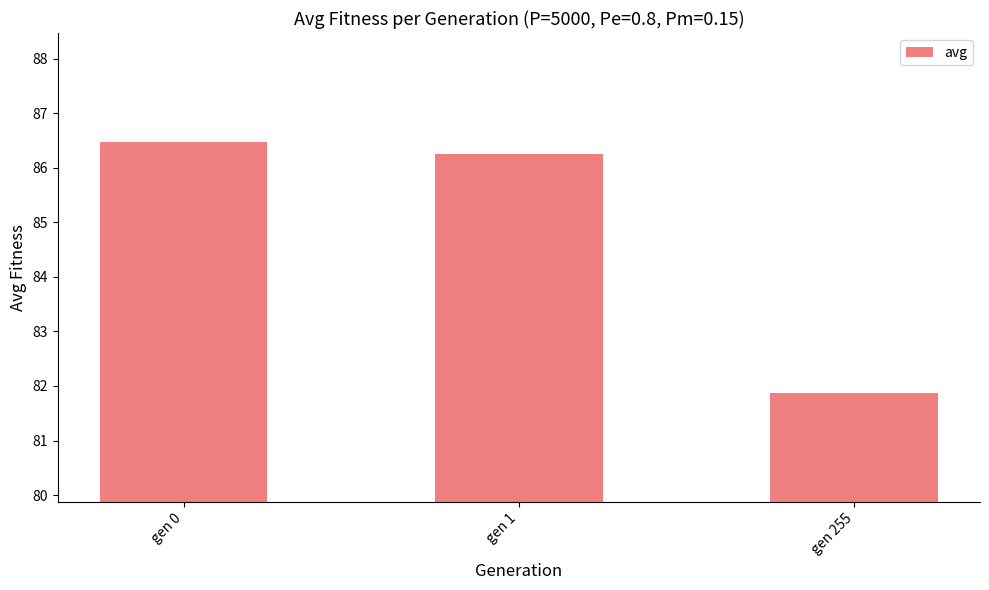

How many series are shown in this chart?

1